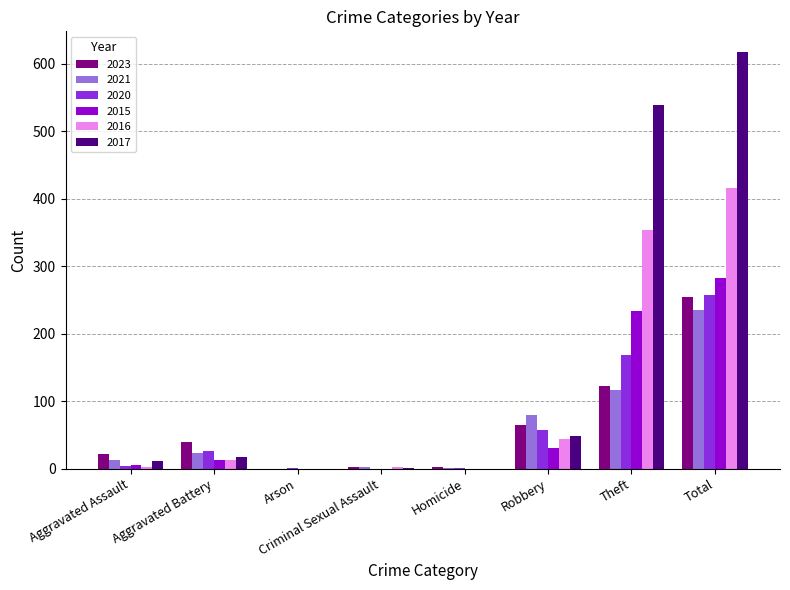

What are all the series names shown in the legend?

2023, 2021, 2020, 2015, 2016, 2017